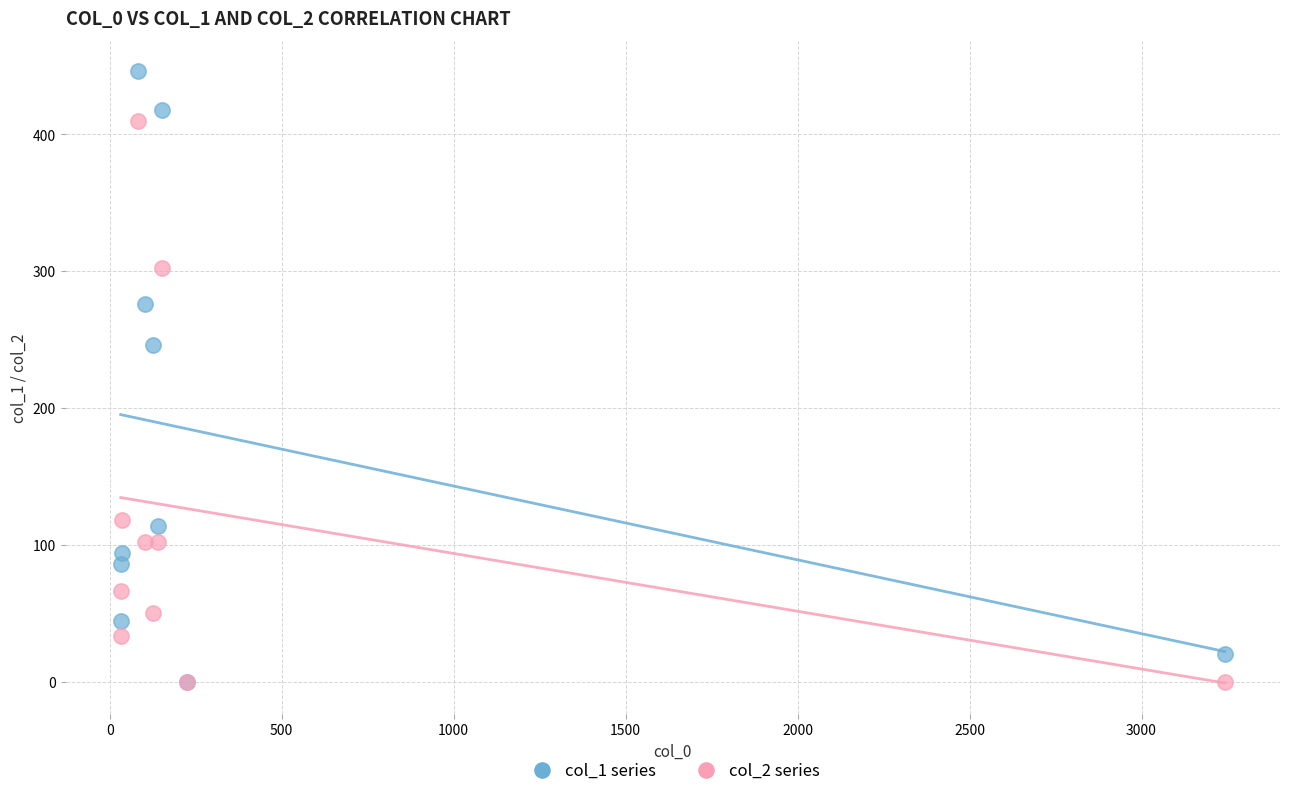

Across all series, what Y value is closest to 223?

246